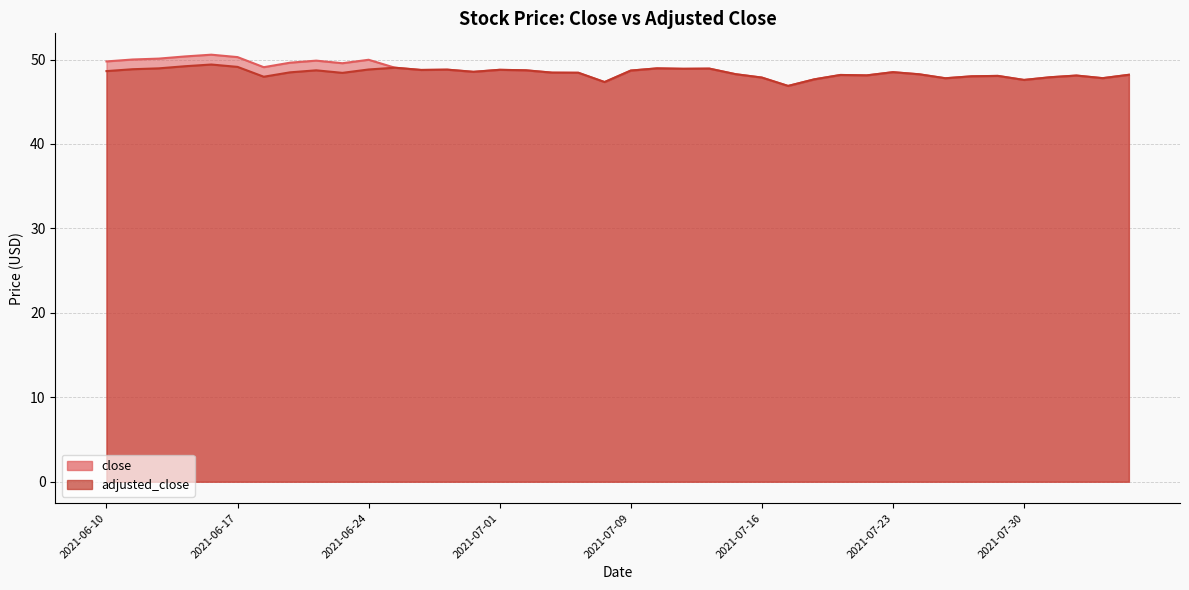

Reading left to right, list all the values displayed in this chart.

close: 2021-06-10=49.8	2021-06-11=50.0	2021-06-14=50.1	2021-06-15=50.4	2021-06-16=50.6	2021-06-17=50.3	2021-06-18=49.1	2021-06-21=49.6	2021-06-22=49.9	2021-06-23=49.6	2021-06-24=50.0	2021-06-25=49.0	2021-06-28=48.8	2021-06-29=48.8	2021-06-30=48.5	2021-07-01=48.8	2021-07-02=48.7	2021-07-06=48.4	2021-07-07=48.4	2021-07-08=47.3	2021-07-09=48.7	2021-07-12=49.0	2021-07-13=48.9	2021-07-14=48.9	2021-07-15=48.3	2021-07-16=47.9	2021-07-19=46.9	2021-07-20=47.6	2021-07-21=48.2	2021-07-22=48.1	2021-07-23=48.5	2021-07-26=48.2	2021-07-27=47.8	2021-07-28=48.0	2021-07-29=48.1	2021-07-30=47.6	2021-08-02=47.9	2021-08-03=48.1	2021-08-04=47.8	2021-08-05=48.2
adjusted_close: 2021-06-10=48.6	2021-06-11=48.9	2021-06-14=49.0	2021-06-15=49.2	2021-06-16=49.4	2021-06-17=49.1	2021-06-18=48.0	2021-06-21=48.5	2021-06-22=48.7	2021-06-23=48.4	2021-06-24=48.8	2021-06-25=49.0	2021-06-28=48.8	2021-06-29=48.8	2021-06-30=48.5	2021-07-01=48.8	2021-07-02=48.7	2021-07-06=48.4	2021-07-07=48.4	2021-07-08=47.3	2021-07-09=48.7	2021-07-12=49.0	2021-07-13=48.9	2021-07-14=48.9	2021-07-15=48.3	2021-07-16=47.9	2021-07-19=46.9	2021-07-20=47.6	2021-07-21=48.2	2021-07-22=48.1	2021-07-23=48.5	2021-07-26=48.2	2021-07-27=47.8	2021-07-28=48.0	2021-07-29=48.1	2021-07-30=47.6	2021-08-02=47.9	2021-08-03=48.1	2021-08-04=47.8	2021-08-05=48.2